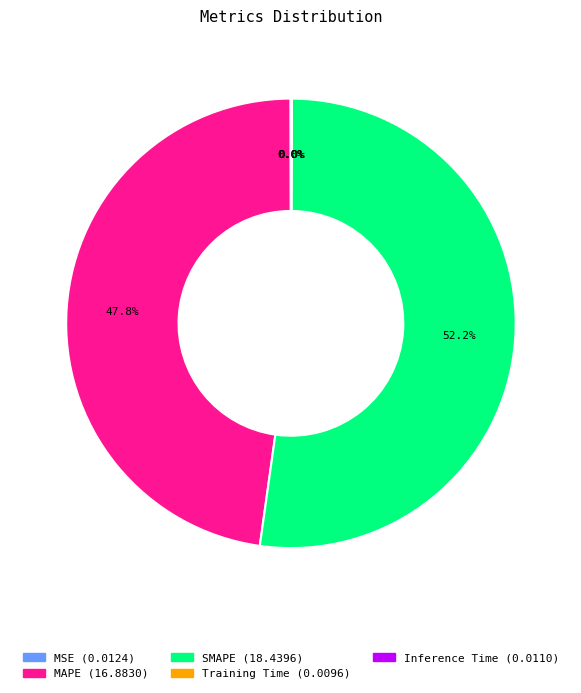

Does any single category account for the majority?

Yes